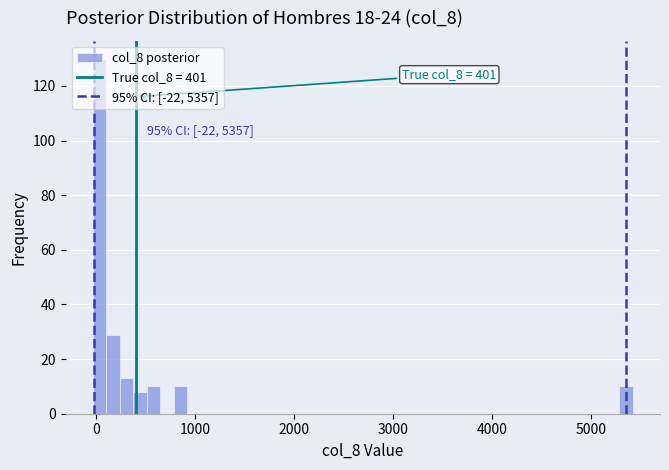

Read against the x-axis, roughly where is the centre of the tallest bar?

0